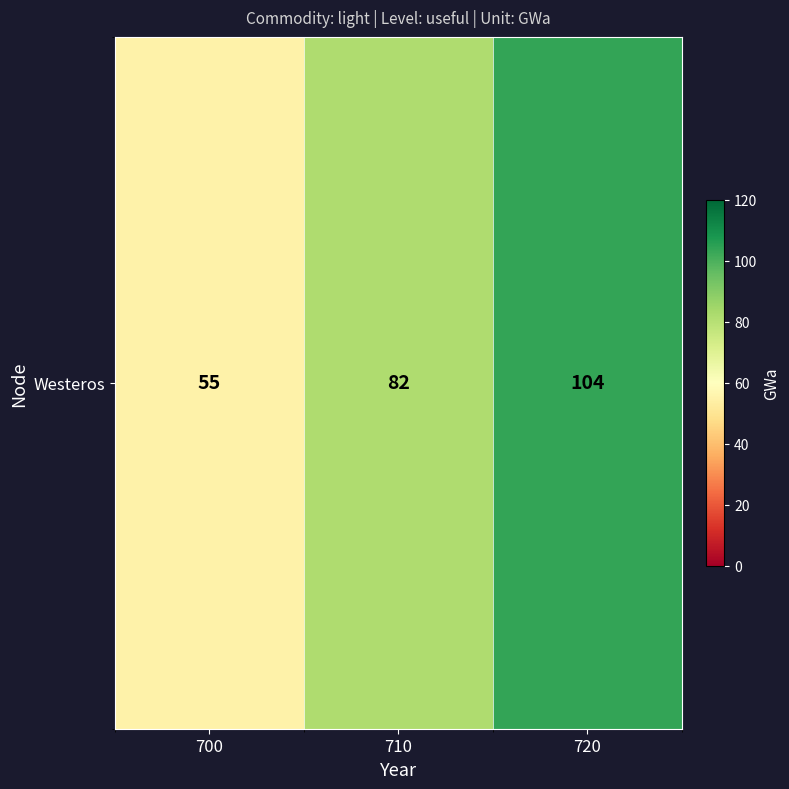

Rank the categories by value from highest to lowest.

720, 710, 700